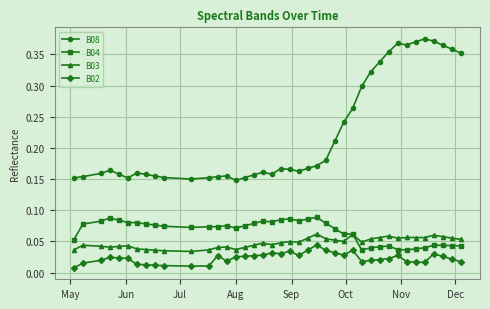

True or false: B08 has more than 1 interior local peaks.

True